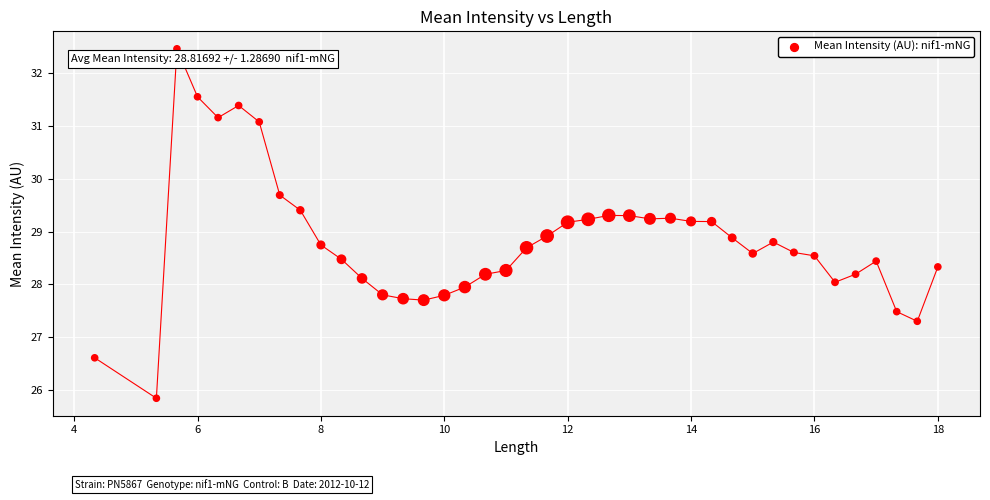

What is the range of Y values (max minus min)?

6.6